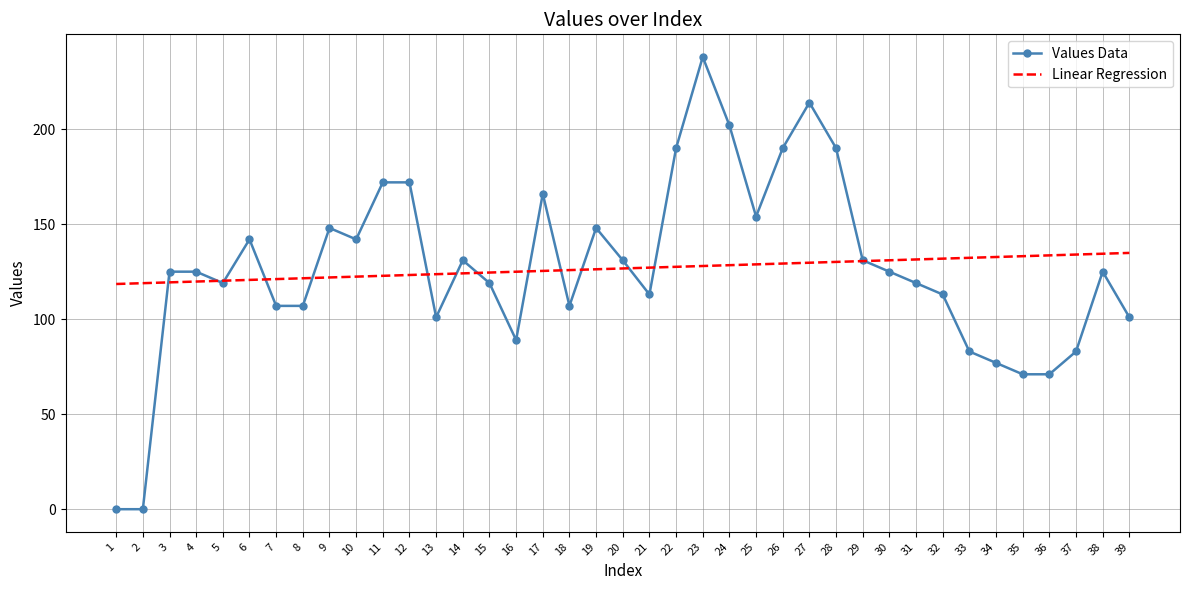

How many series are shown in this chart?

2